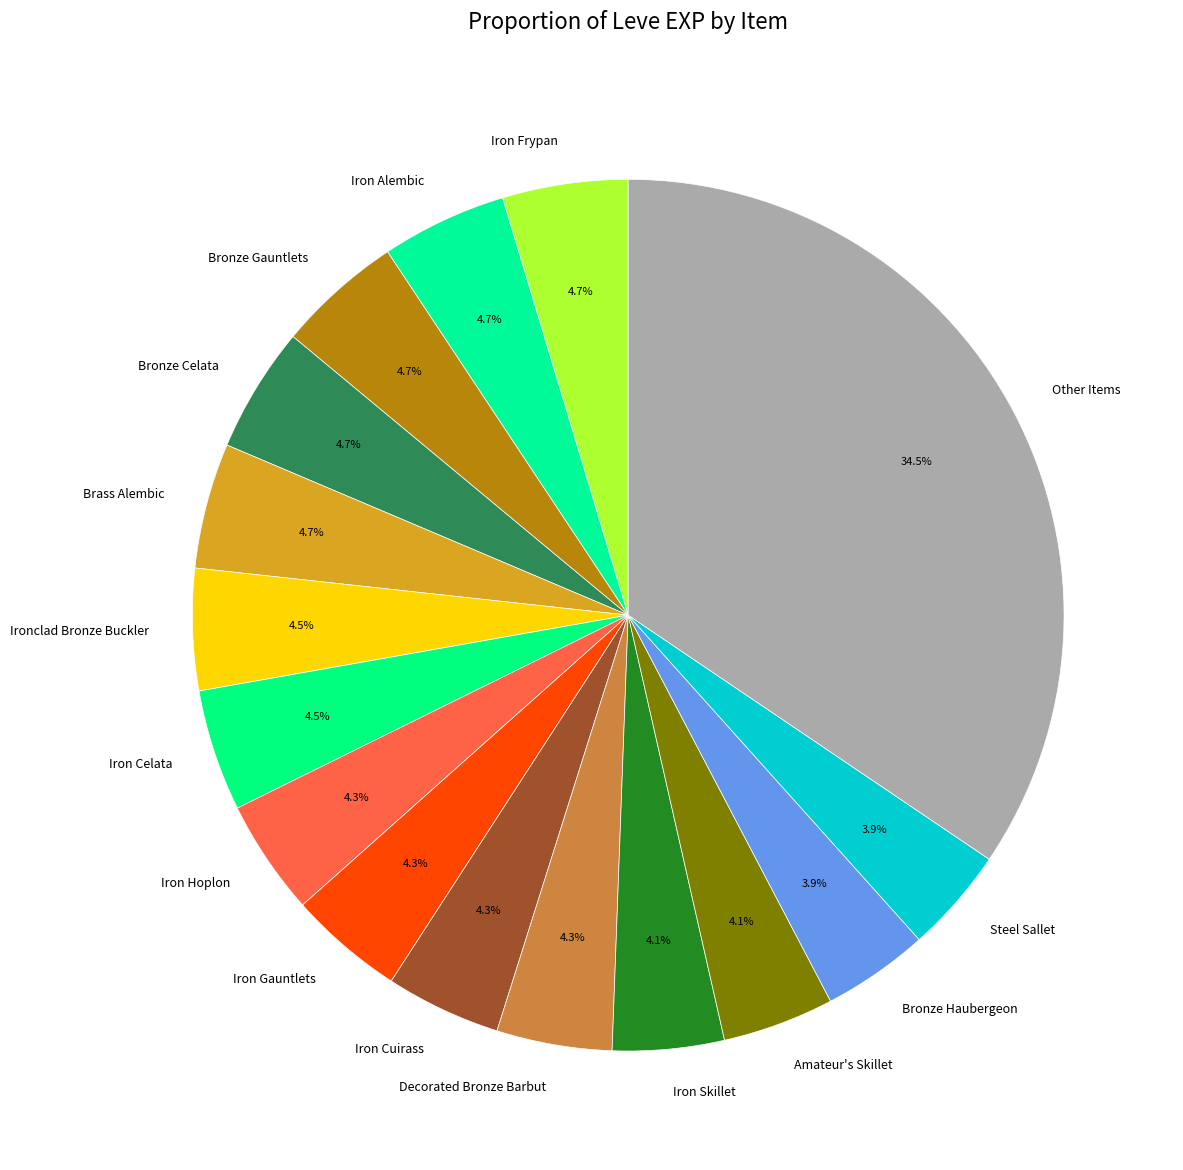

What portion of the pie excludes Decorated Bronze Barbut?

95.7%